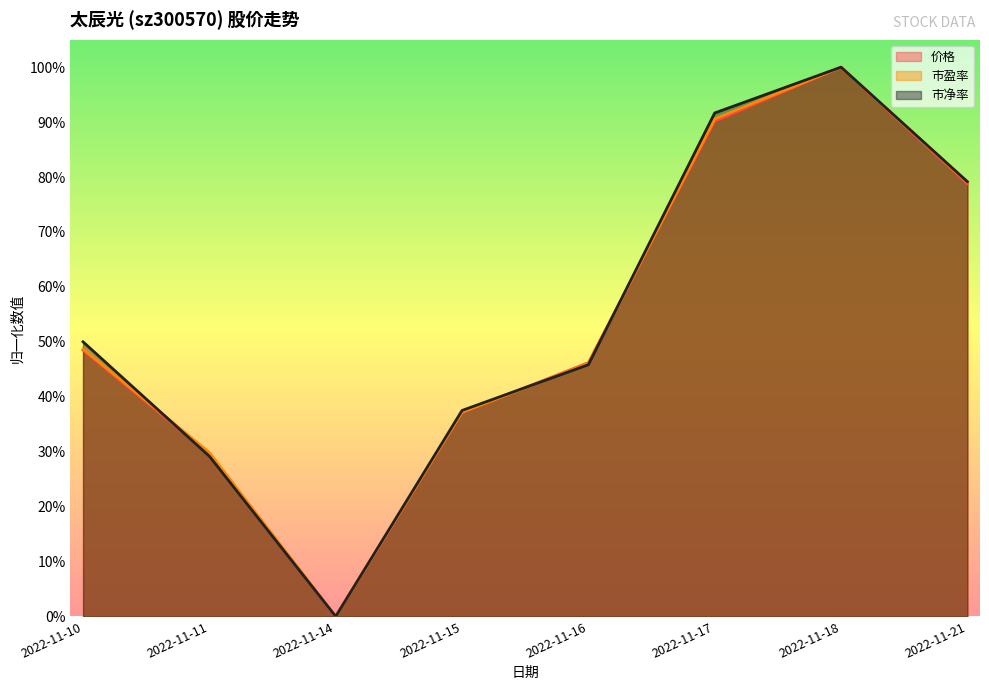

Rank the series by their average value, from lowest to highest.

价格, 市盈率, 市净率